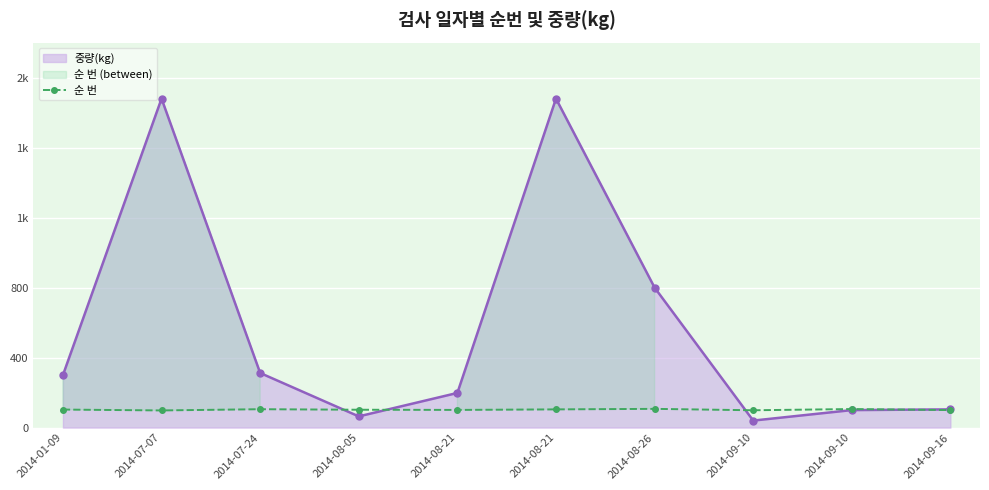

The 중량(kg) series shows 1204 at 2014-07-07. True or false?

False